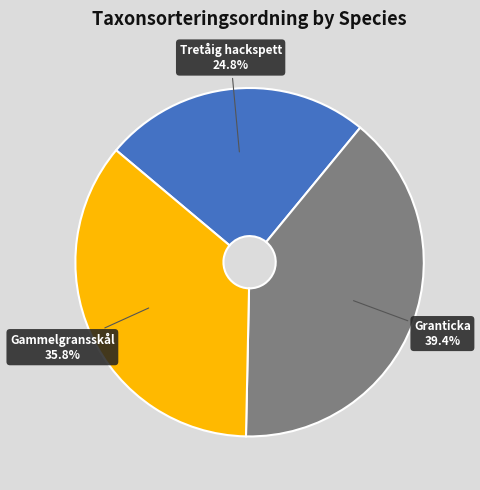

Which slice is the smallest?

Tretåig hackspett